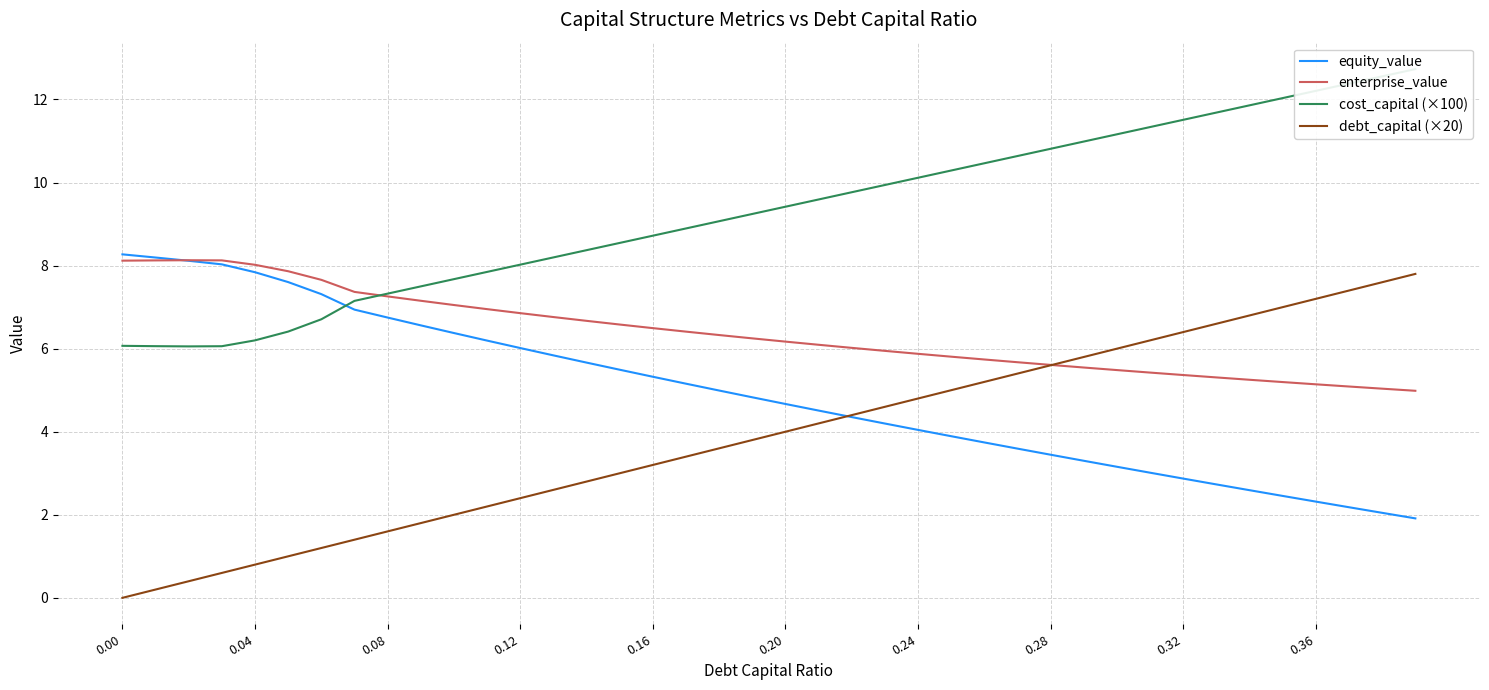

How many distinct data groups are displayed?

4